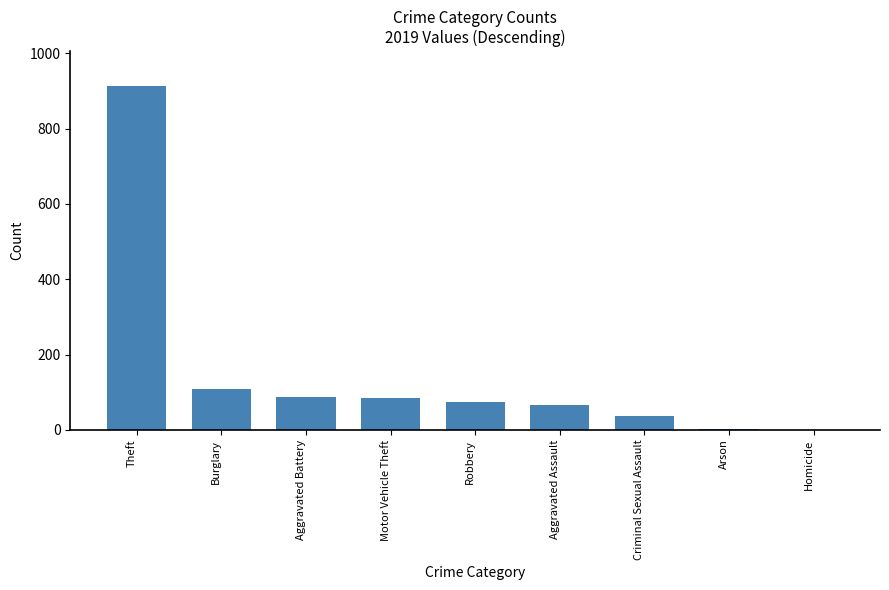

What is the sum of all values?

1374